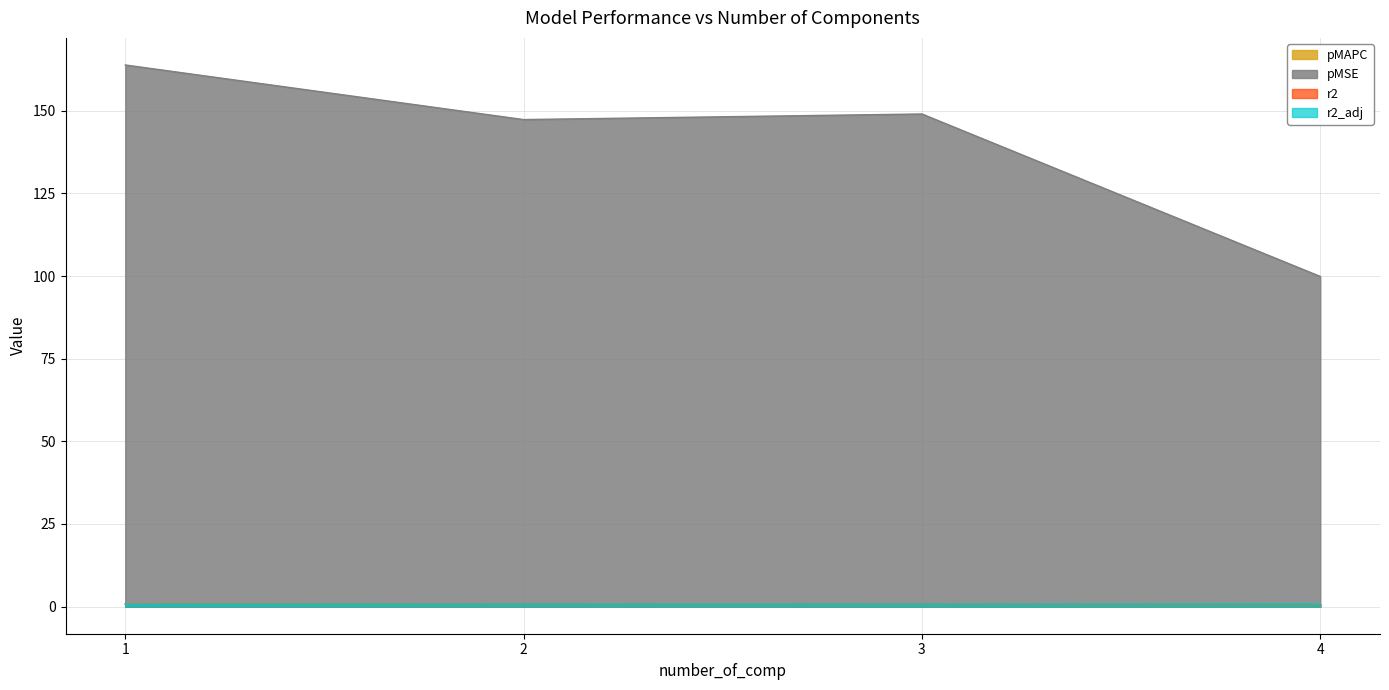

Which series changed the most between 1 and 2?

pMSE